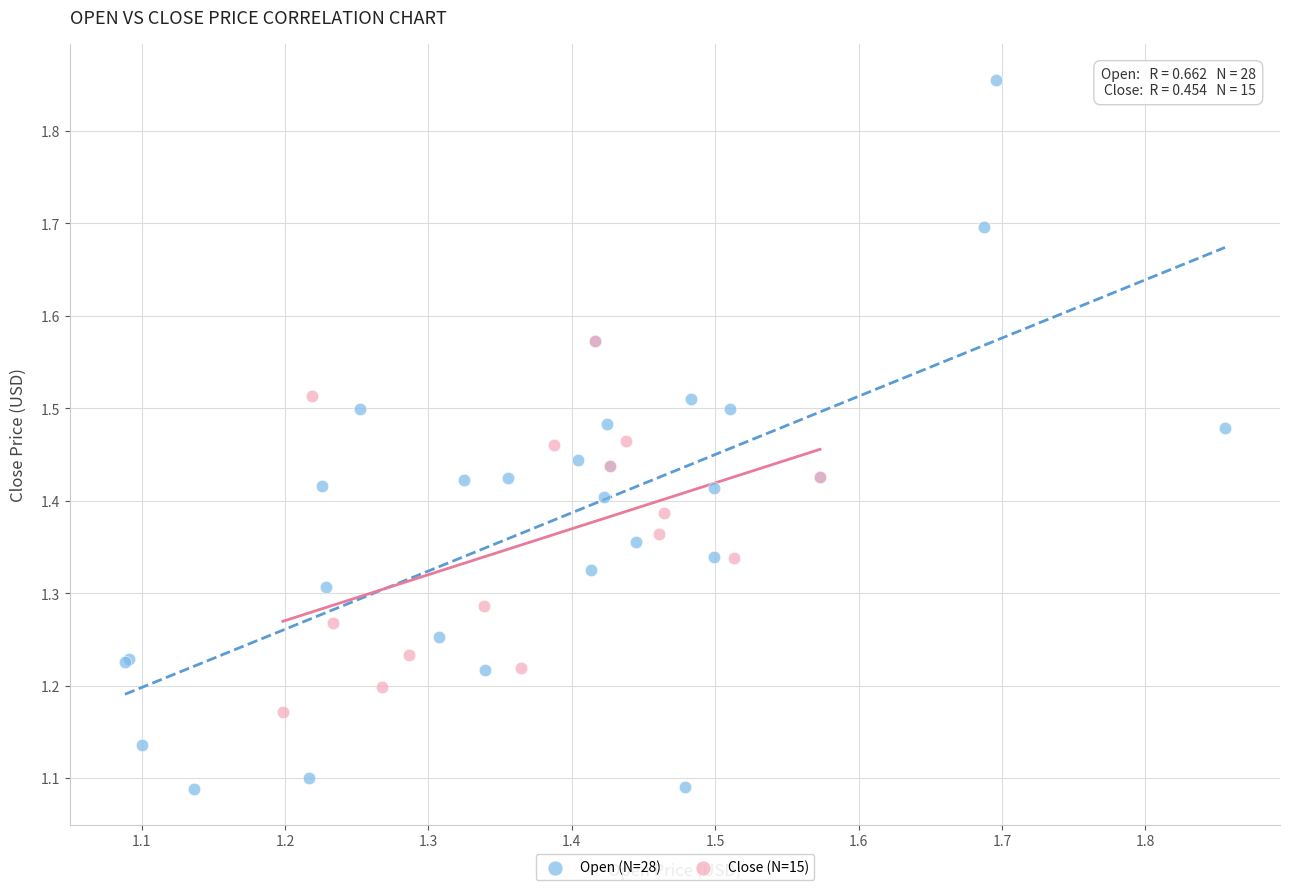

Which series has the widest spread of Y values?

Open (N=28)